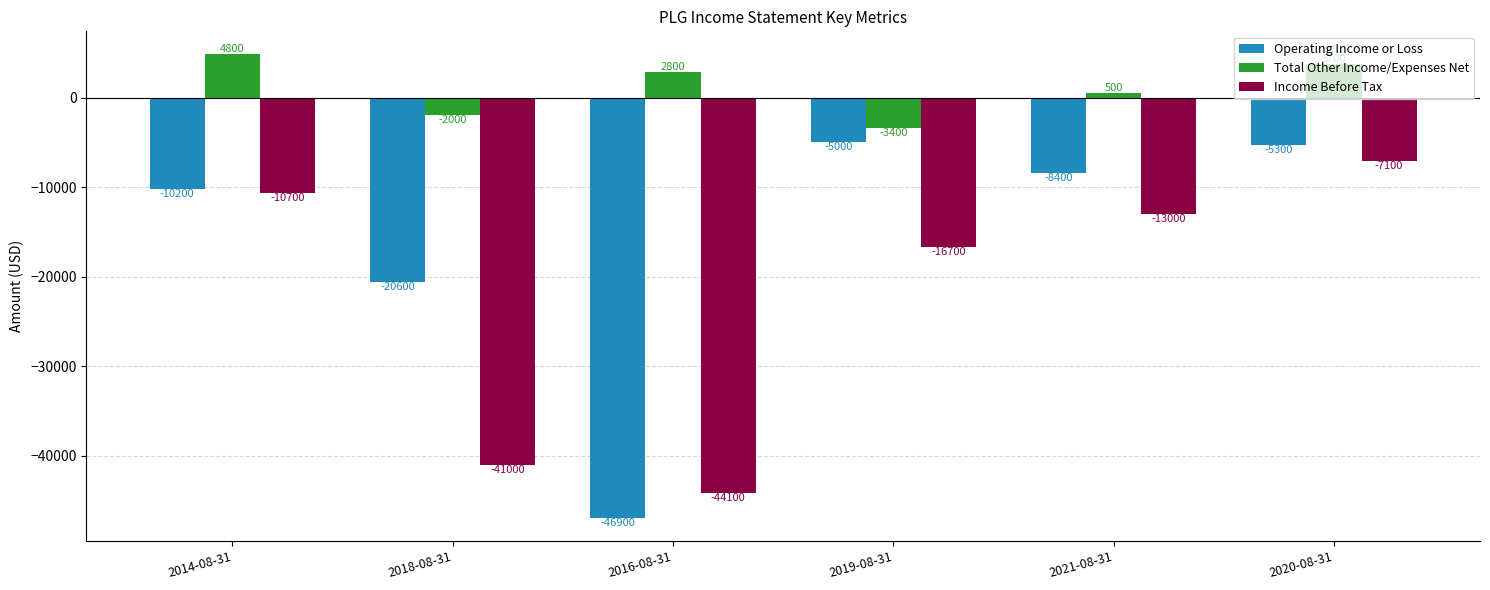

At which label does Operating Income or Loss first exceed -8400?

2019-08-31